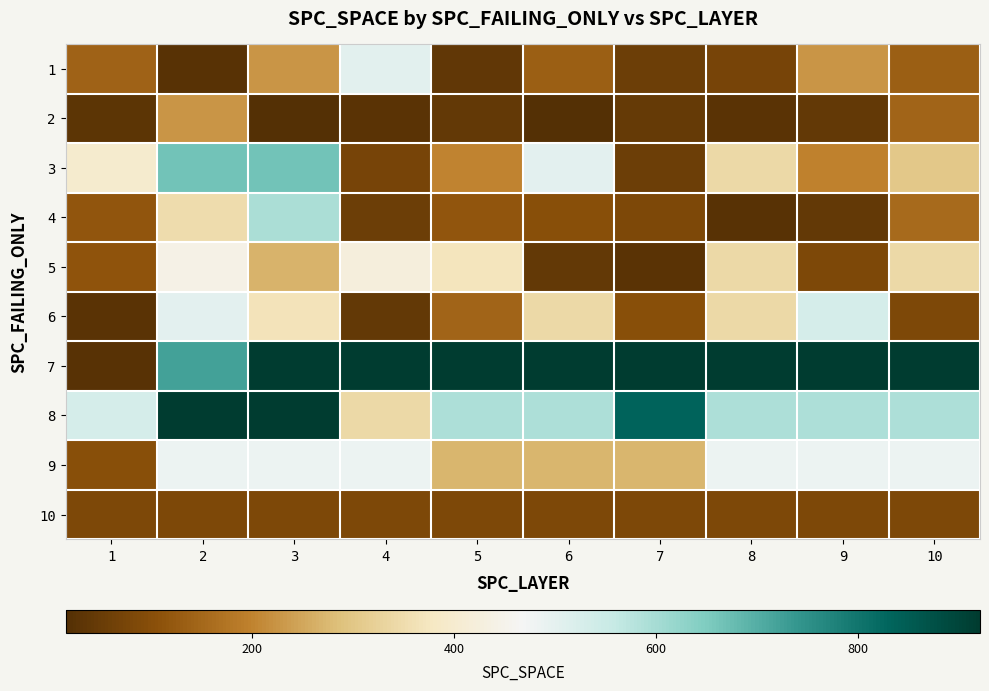

Rank the series at 4 from highest to lowest value.

7, 1, 9, 5, 8, 10, 3, 4, 6, 2